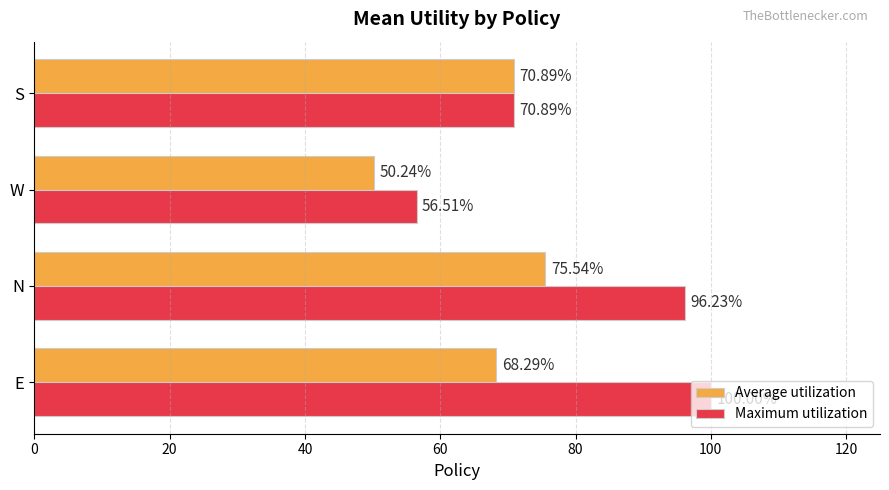

Which series has the widest spread of values?

Maximum utilization